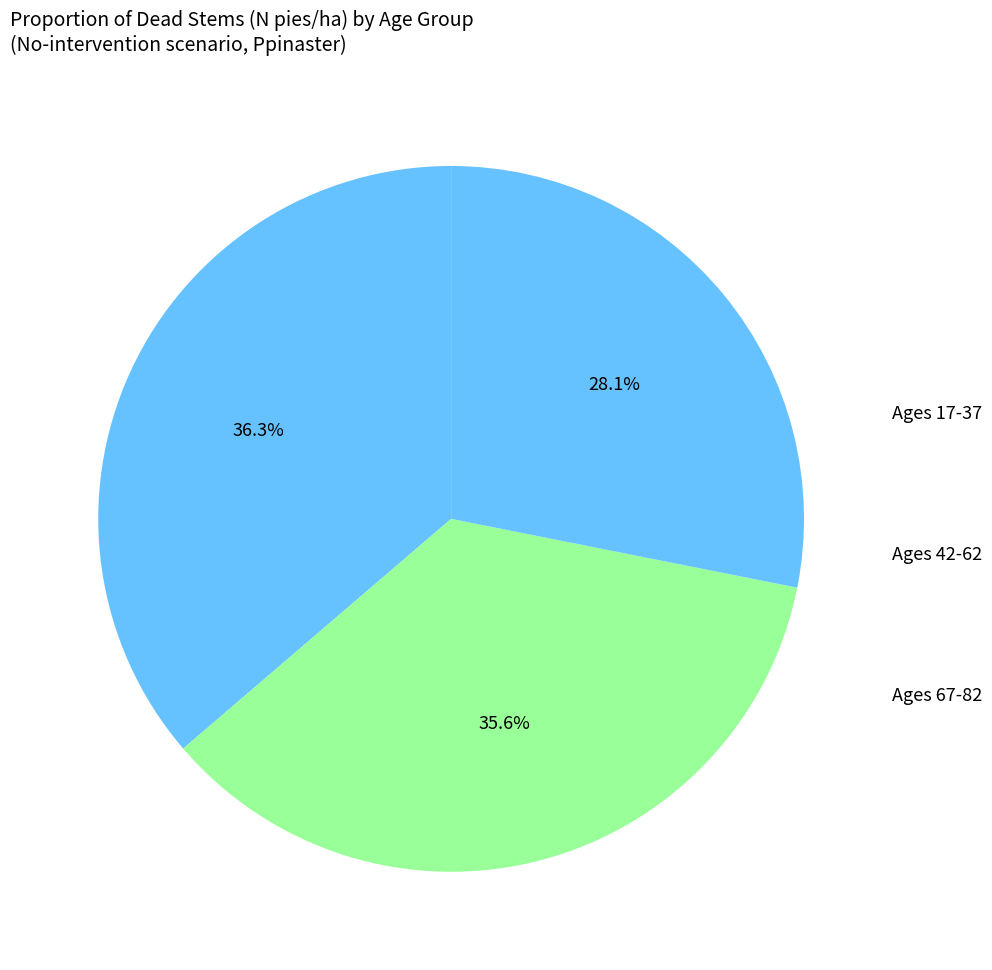

How many slices are in this pie chart?

3